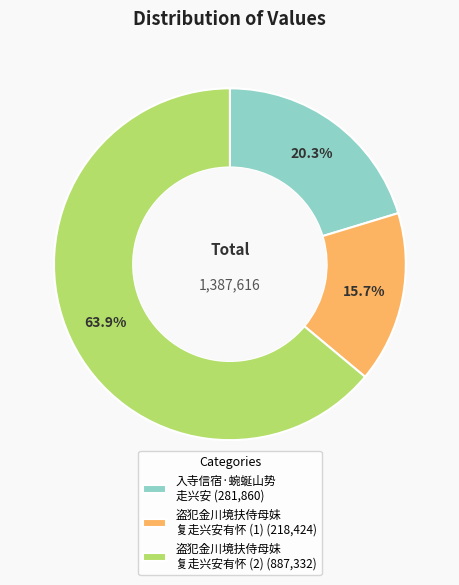

Rank the categories by value from lowest to highest.

盗犯金川境扶侍母妹 复走兴安有怀 (1) (218,424), 入寺信宿·蜿蜒山势 走兴安 (281,860), 盗犯金川境扶侍母妹 复走兴安有怀 (2) (887,332)